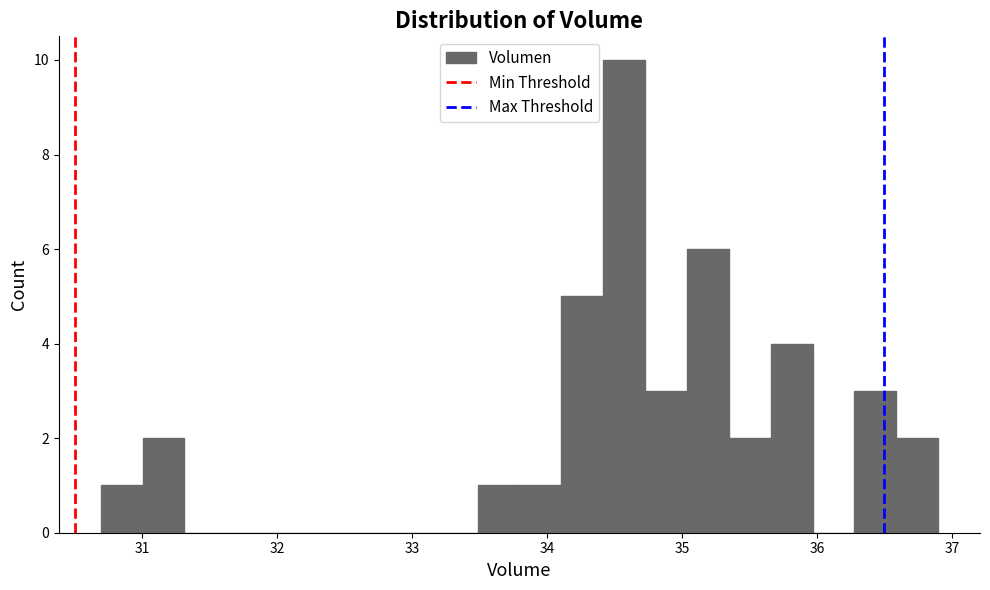

Read against the x-axis, roughly where is the centre of the tallest bar?

34.6